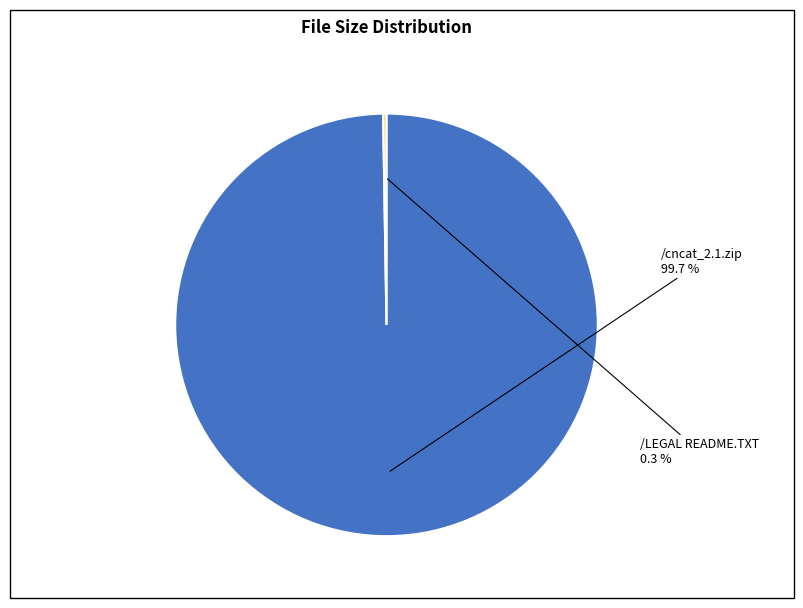

What is the largest slice in the pie chart?

/cncat_2.1.zip